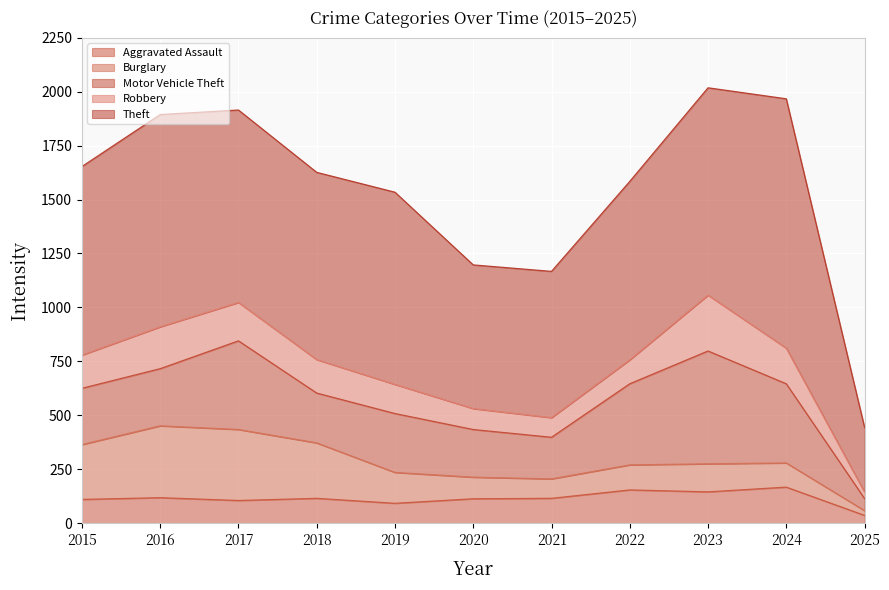

The Burglary series shows 155 at 2022. True or false?

False